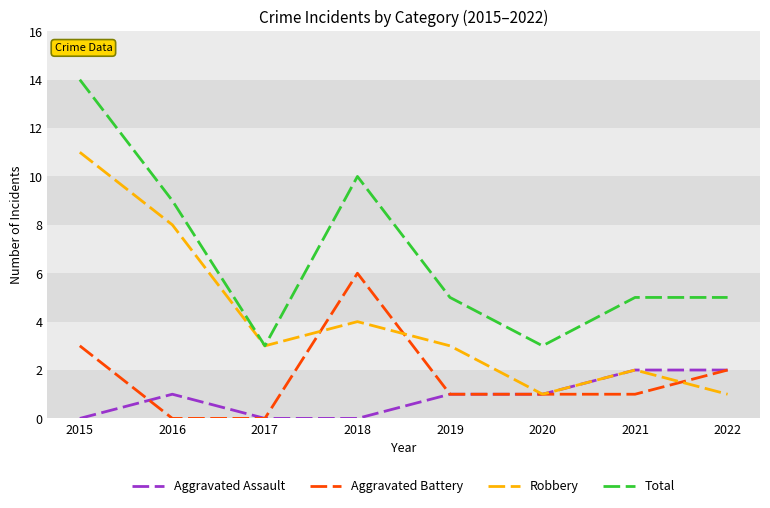

The value of Aggravated Battery at 2016 is 0. True or false?

True